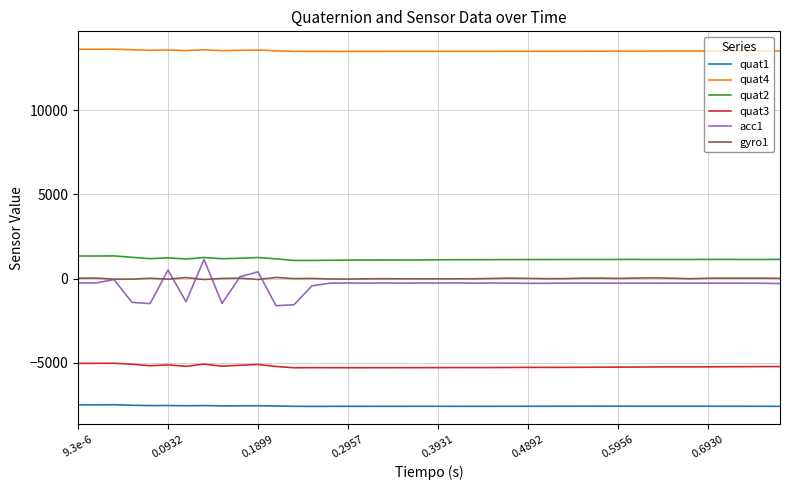

True or false: quat3 and quat1 cross at least once.

False